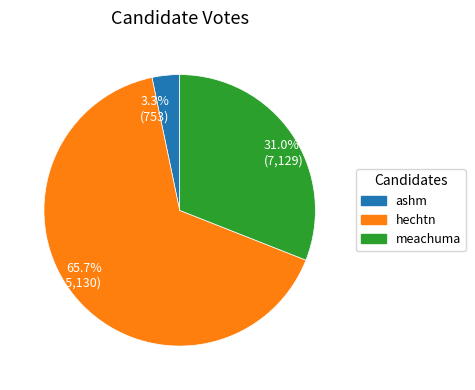

What is the total percentage of 65.7% (15,130) and 31.0% (7,129)?

96.7%